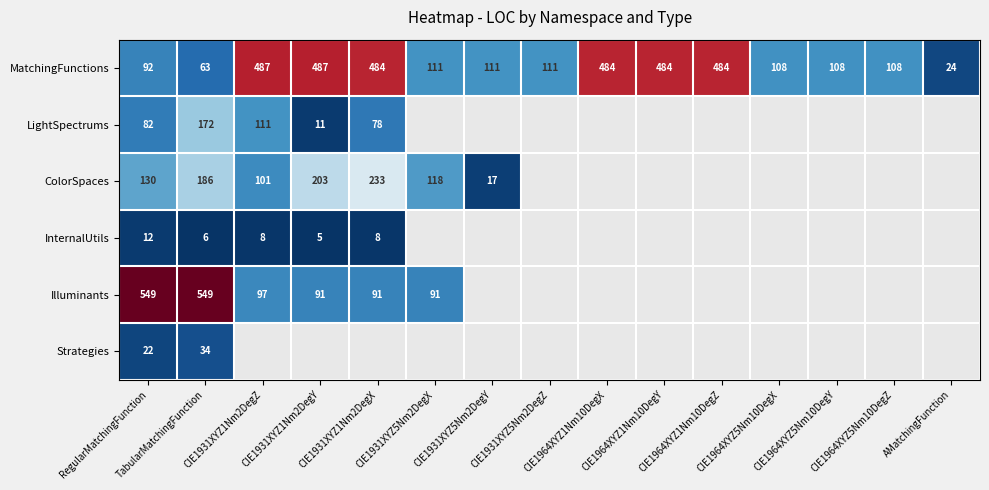

How many positive values does the Strategies series have?

2